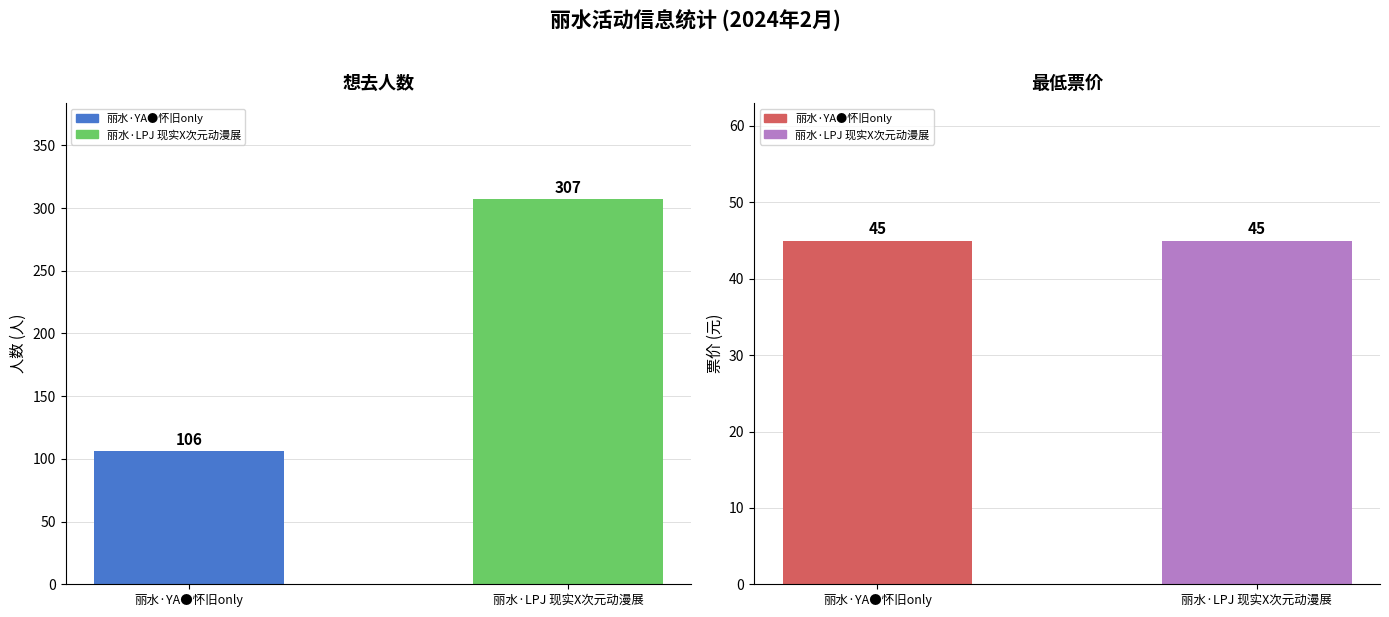

What is the sum of the 想去人数 values at 丽水·YA●怀旧only and 丽水·LPJ 现实X次元动漫展?

413